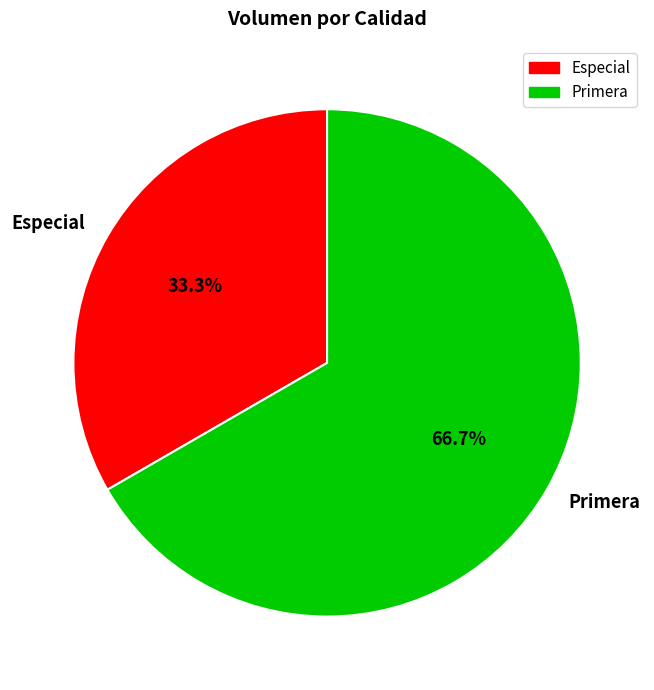

What is the majority slice?

Primera